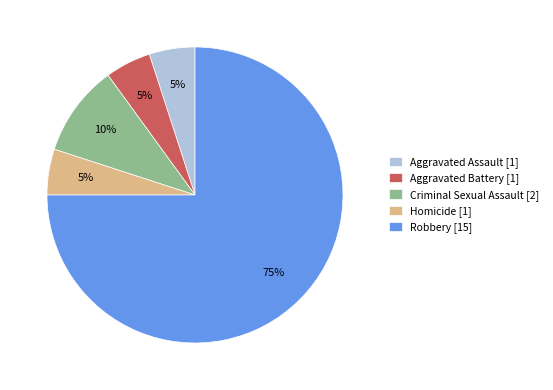

True or false: Homicide accounts for 5% of the total.

True